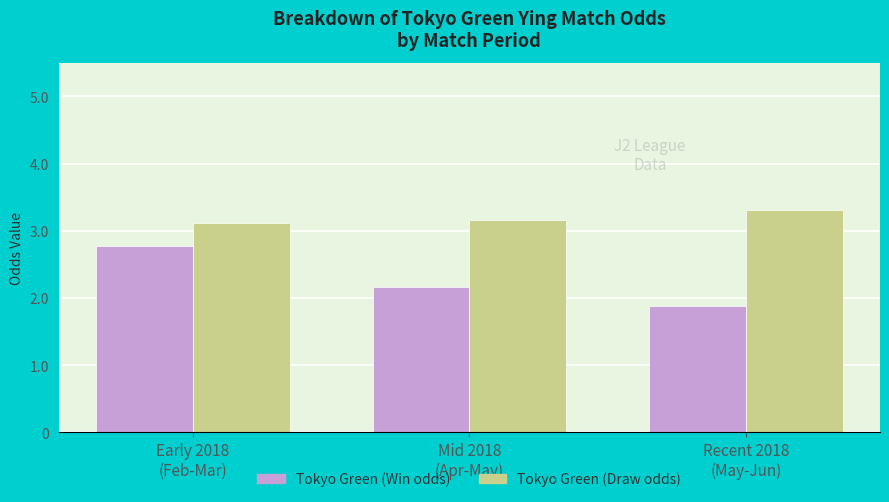

What are all the series names shown in the legend?

Tokyo Green (Win odds), Tokyo Green (Draw odds)